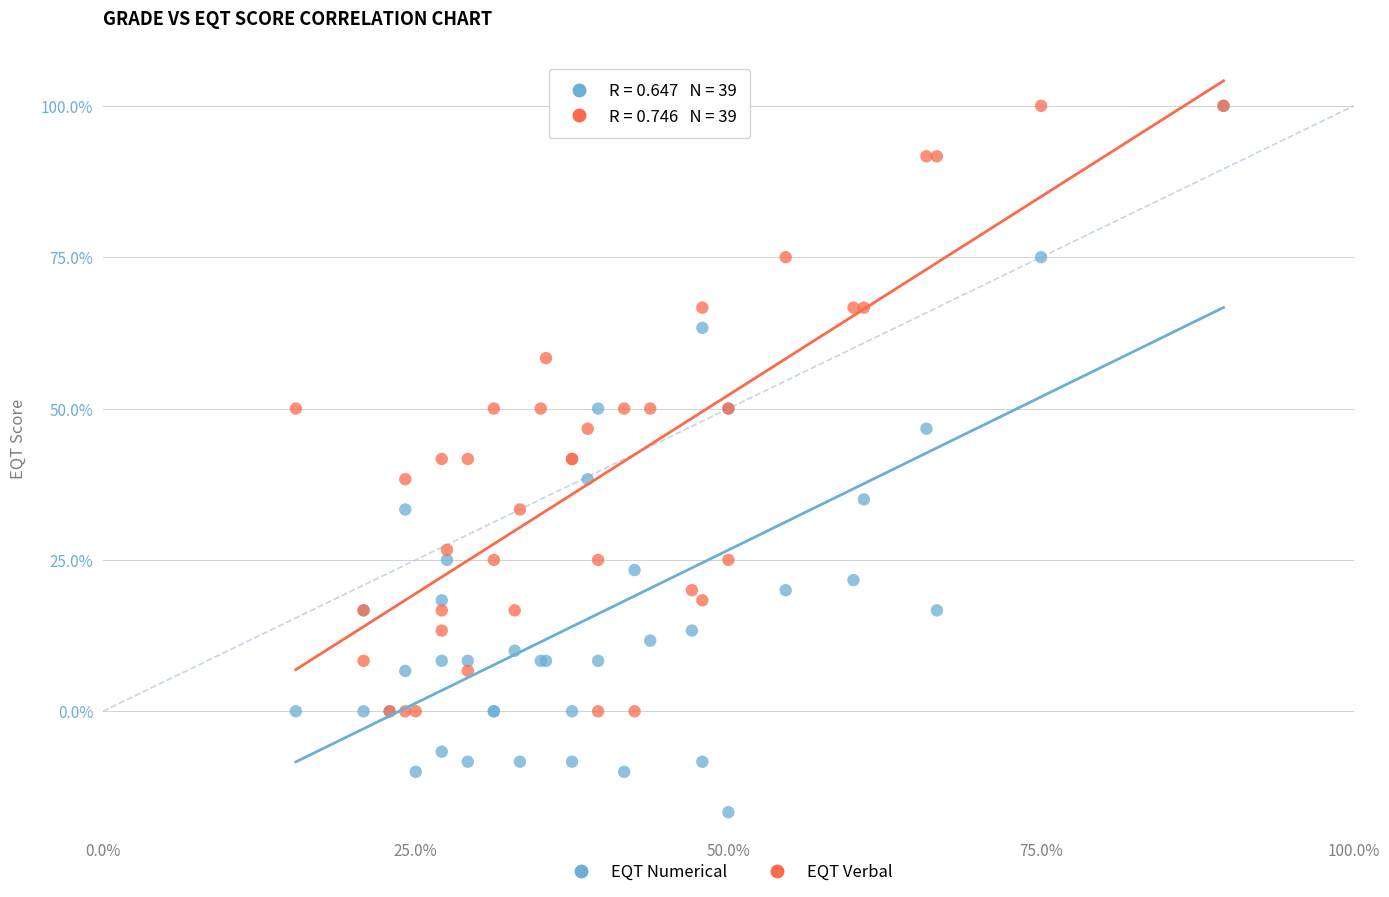

What are all the series names shown in the legend?

EQT Numerical, EQT Verbal